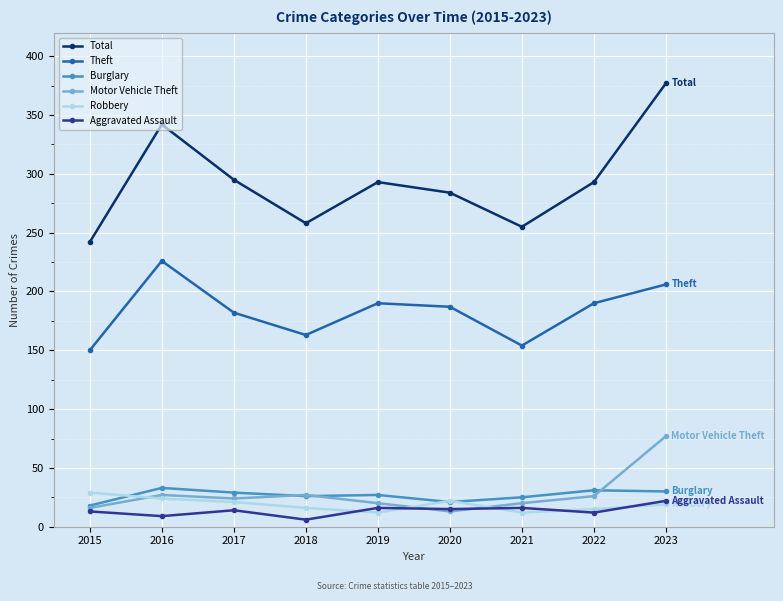

At which label does Theft reach its minimum?

2015